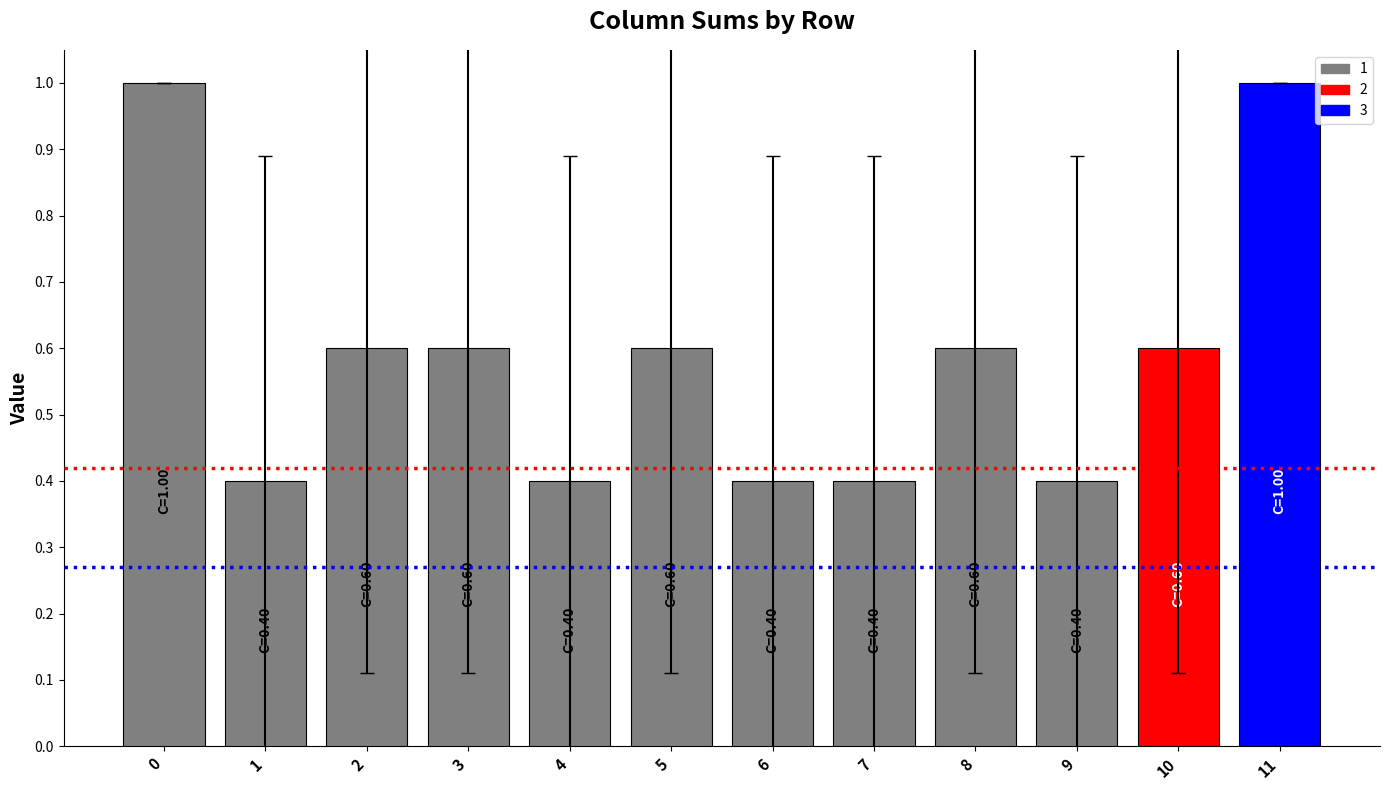

Count the values in the range 0 to 1.

12